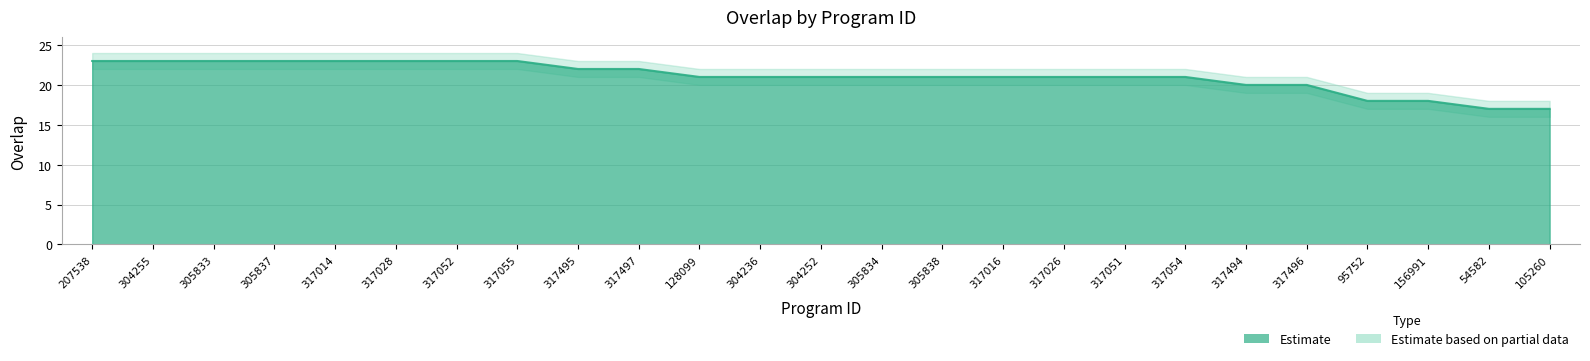

Reading right to left, transcribe all the data shown in this chart.

105260=17	54582=17	156991=18	95752=18	317496=20	317494=20	317054=21	317051=21	317026=21	317016=21	305838=21	305834=21	304252=21	304236=21	128099=21	317497=22	317495=22	317055=23	317052=23	317028=23	317014=23	305837=23	305833=23	304255=23	207538=23